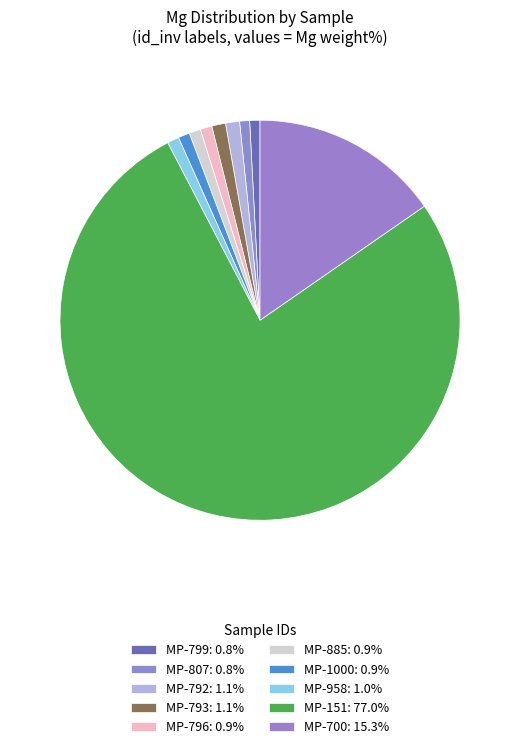

How many slices are in this pie chart?

10